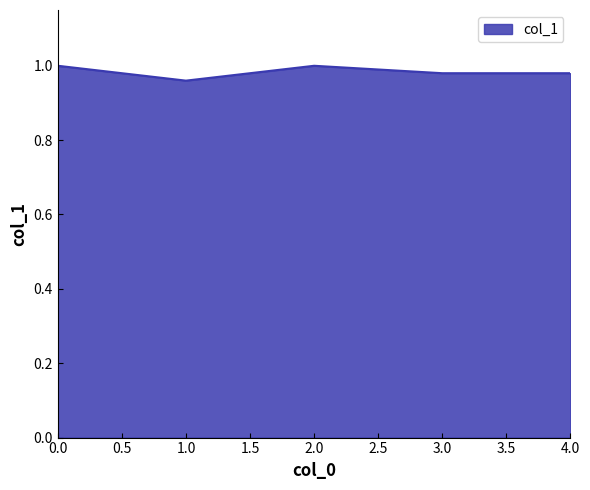

How many lines are shown in the chart?

1